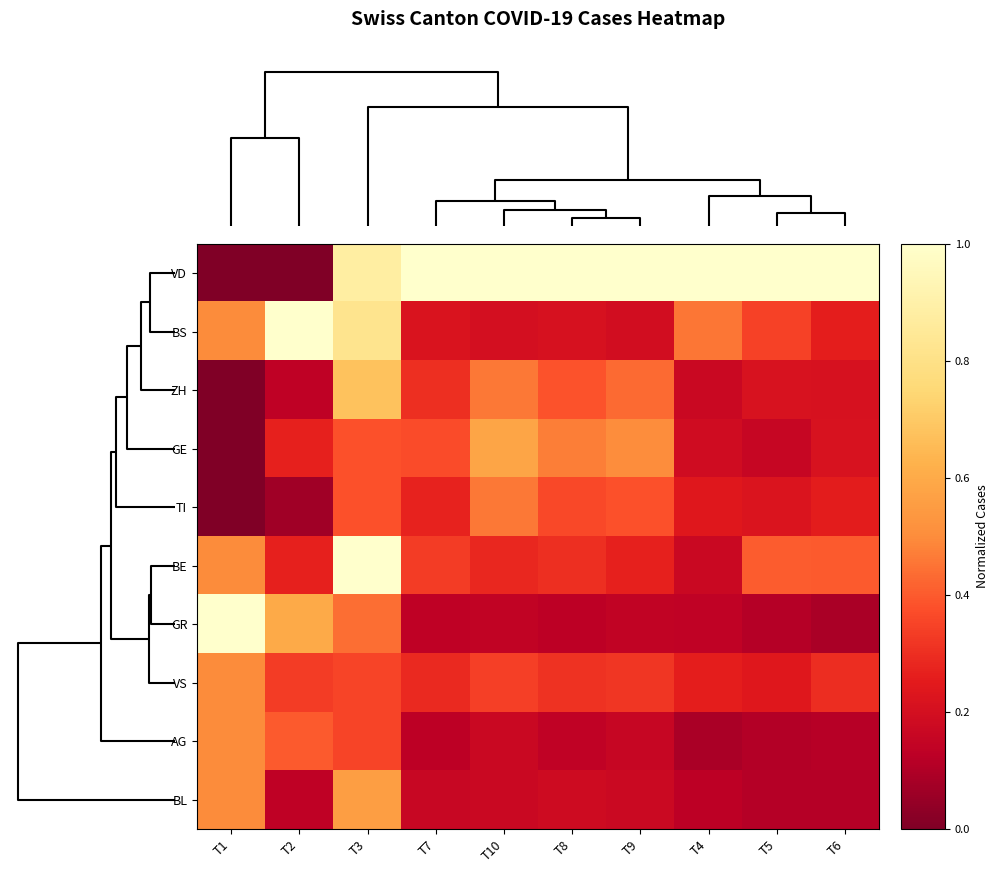

Count the number of categories in the chart.

10